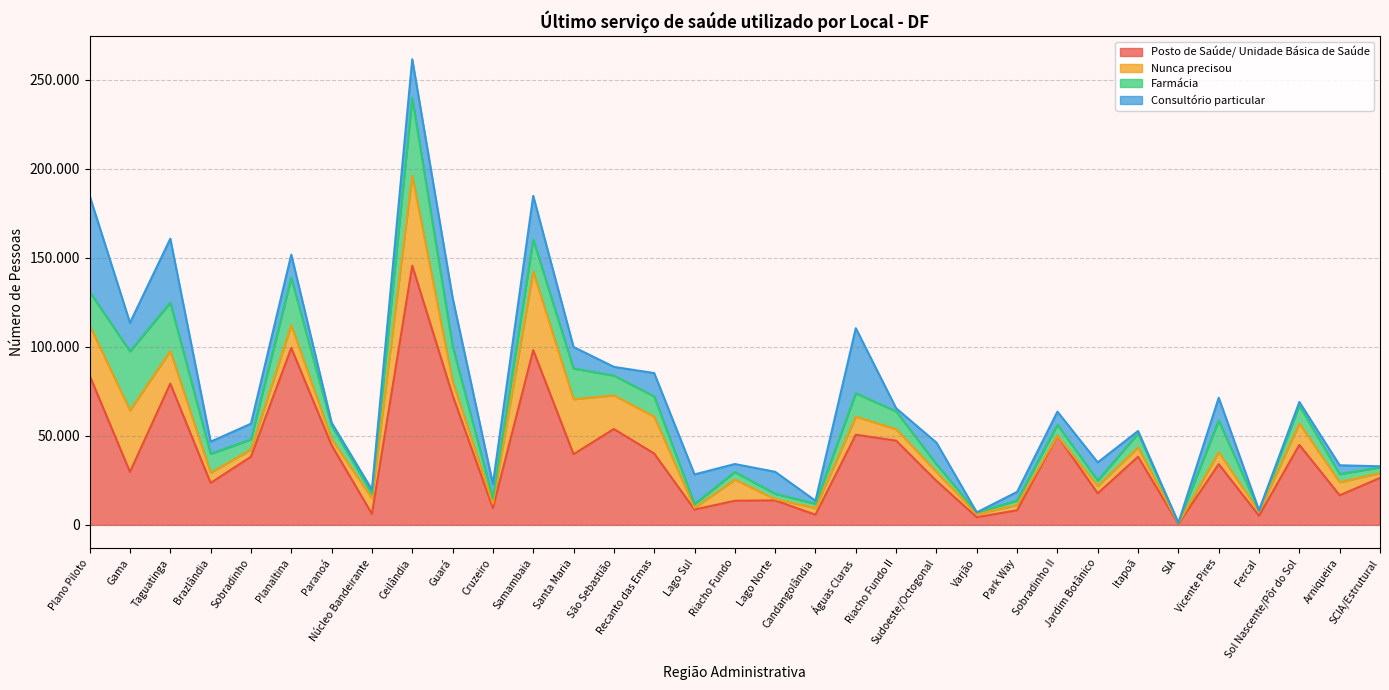

List the labels in order of Consultório particular value, largest first.

Plano Piloto, Águas Claras, Taguatinga, Guará, Samambaia, Ceilândia, Lago Sul, Gama, Recanto das Emas, Planaltina, Vicente Pires, Lago Norte, Sudoeste/Octogonal, Santa Maria, Jardim Botânico, Sobradinho, Cruzeiro, Sobradinho II, Brazlândia, Arniqueira, São Sebastião, Park Way, Riacho Fundo, Núcleo Bandeirante, Sol Nascente/Pôr do Sol, Riacho Fundo II, Paranoá, Candangolândia, Itapoã, SCIA/Estrutural, Fercal, Varjão, SIA